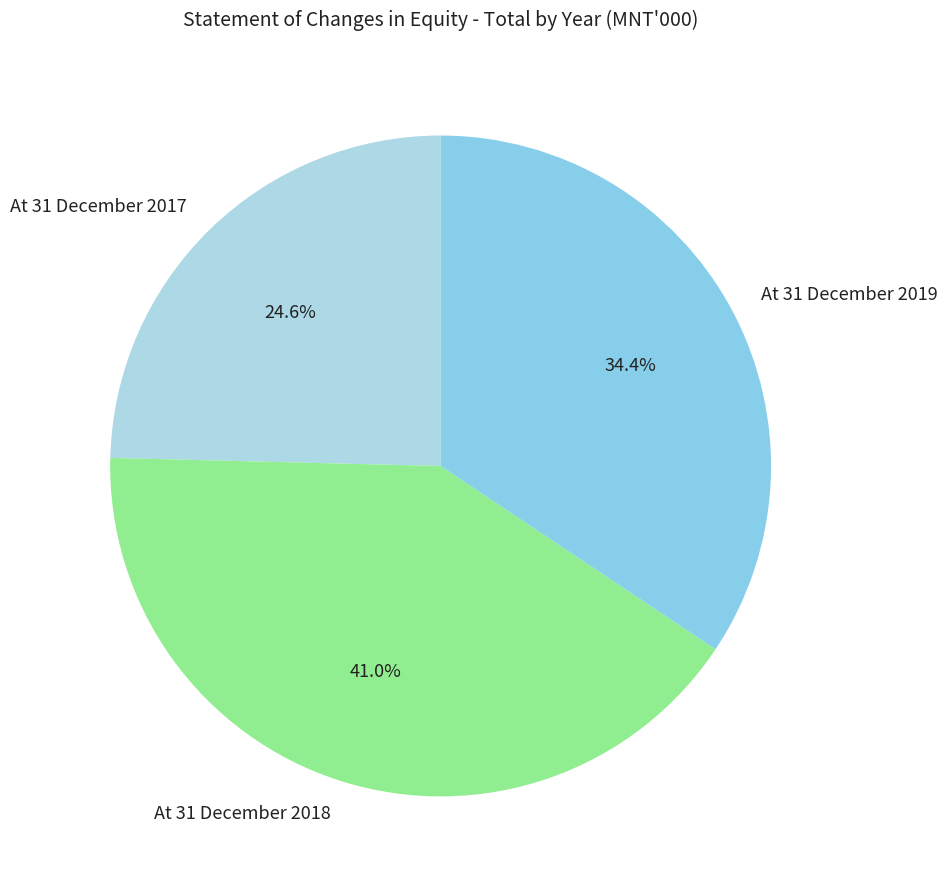

How many slices are in this pie chart?

3